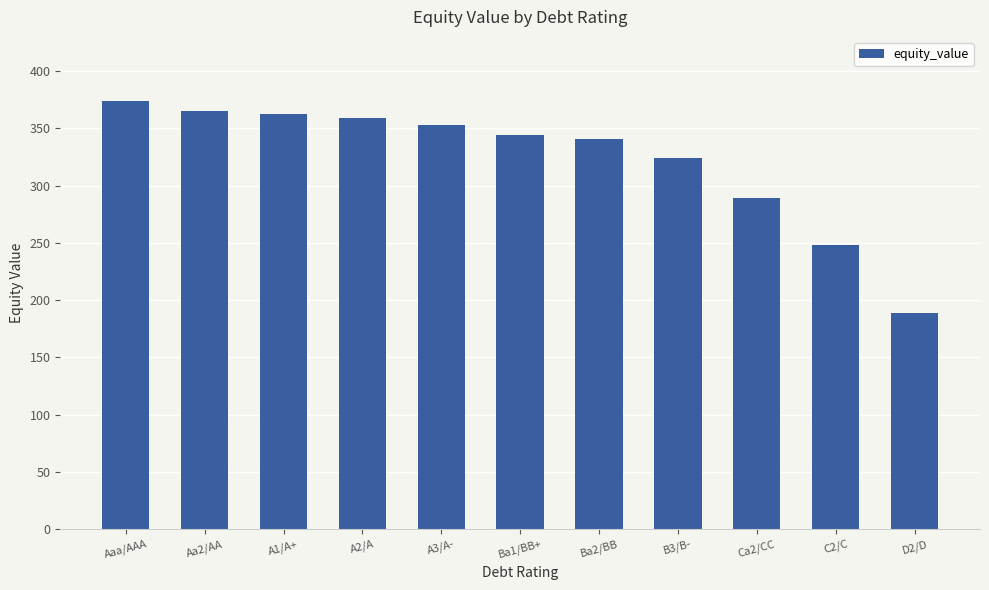

What is the sum of all values?

3550.0